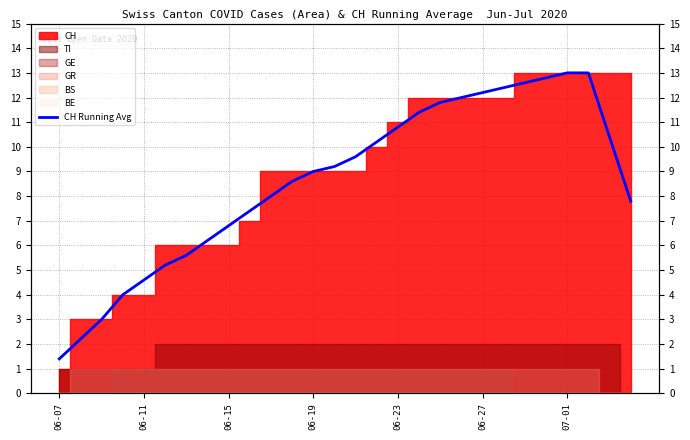

How many lines are shown in the chart?

1